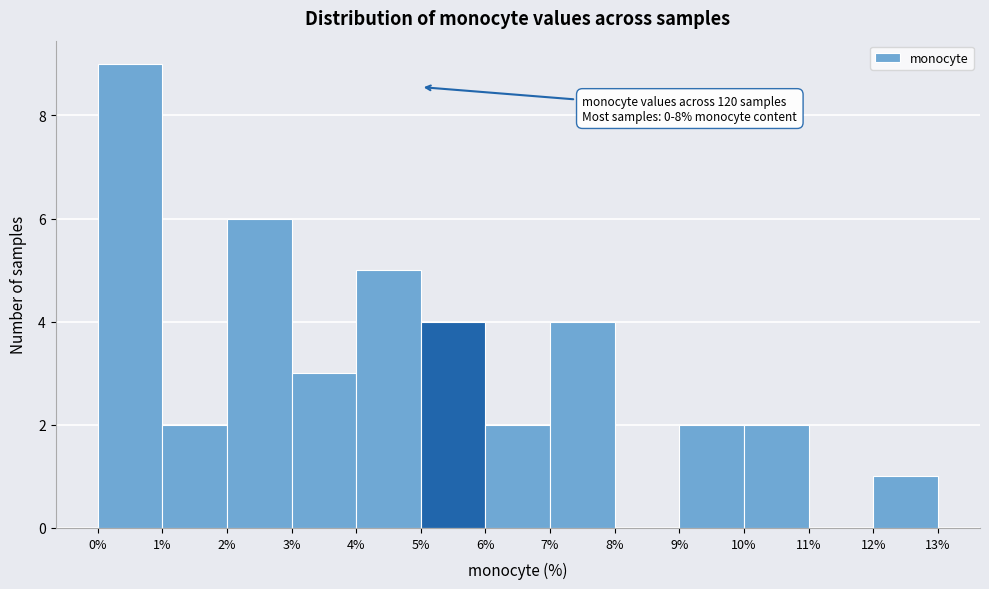

Over which range of the x-axis is the bar tallest?

0% to 1%